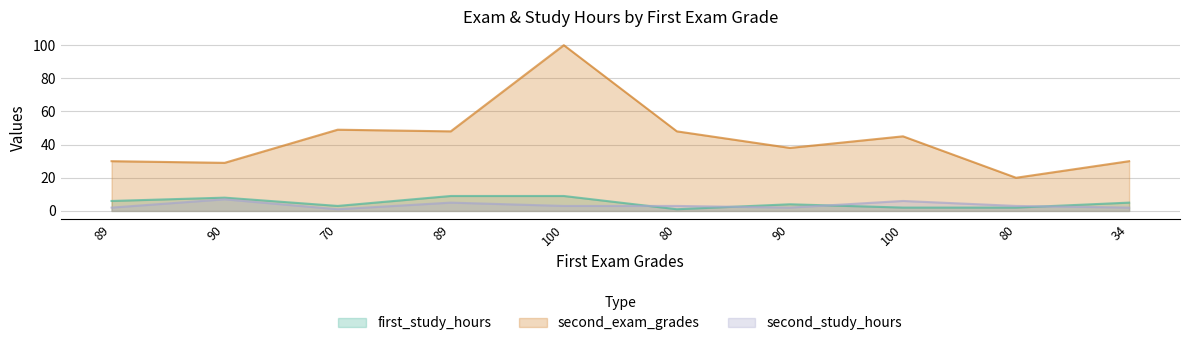

What is the difference between the maximum and minimum values in the first_study_hours series?

8